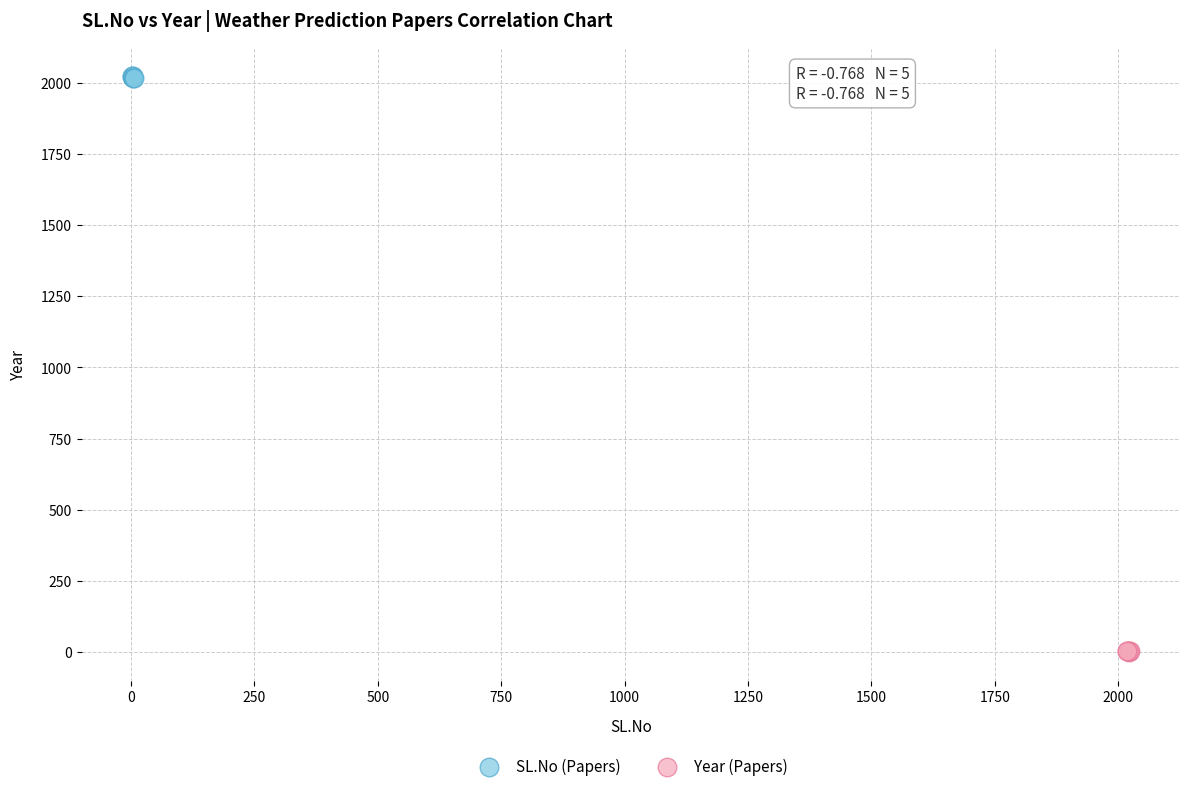

Which series reaches the maximum Y coordinate?

SL.No (Papers)